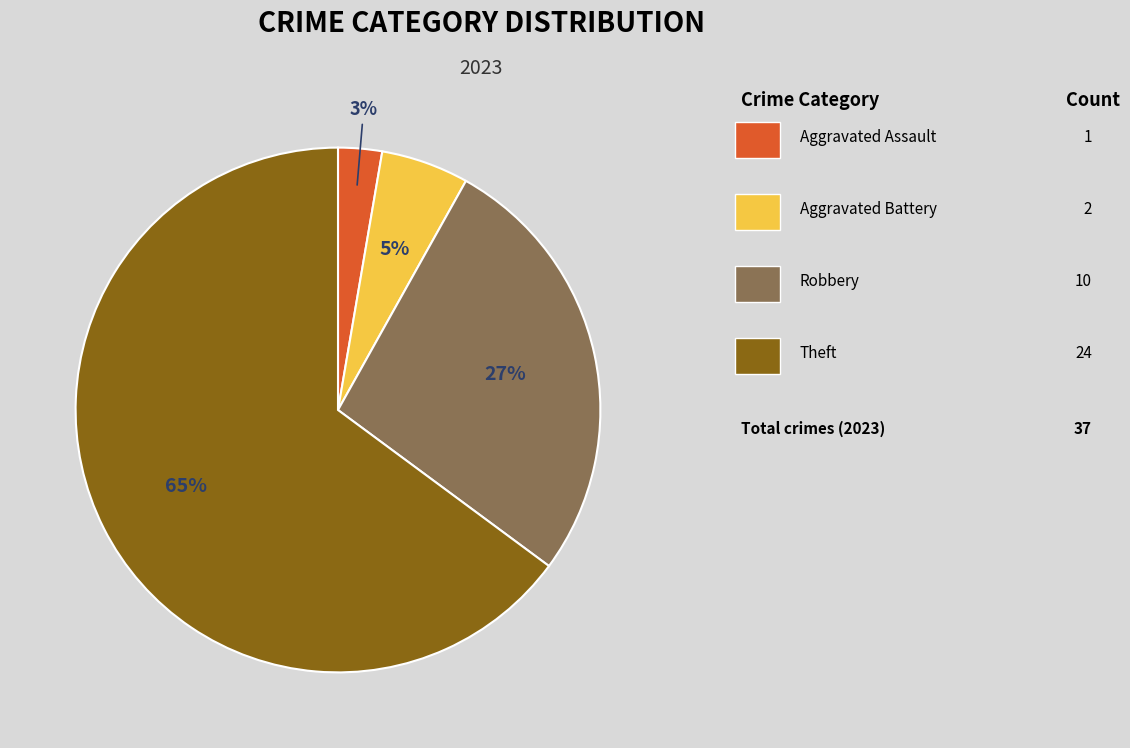

To the nearest percent, what is the average slice percentage?

25%